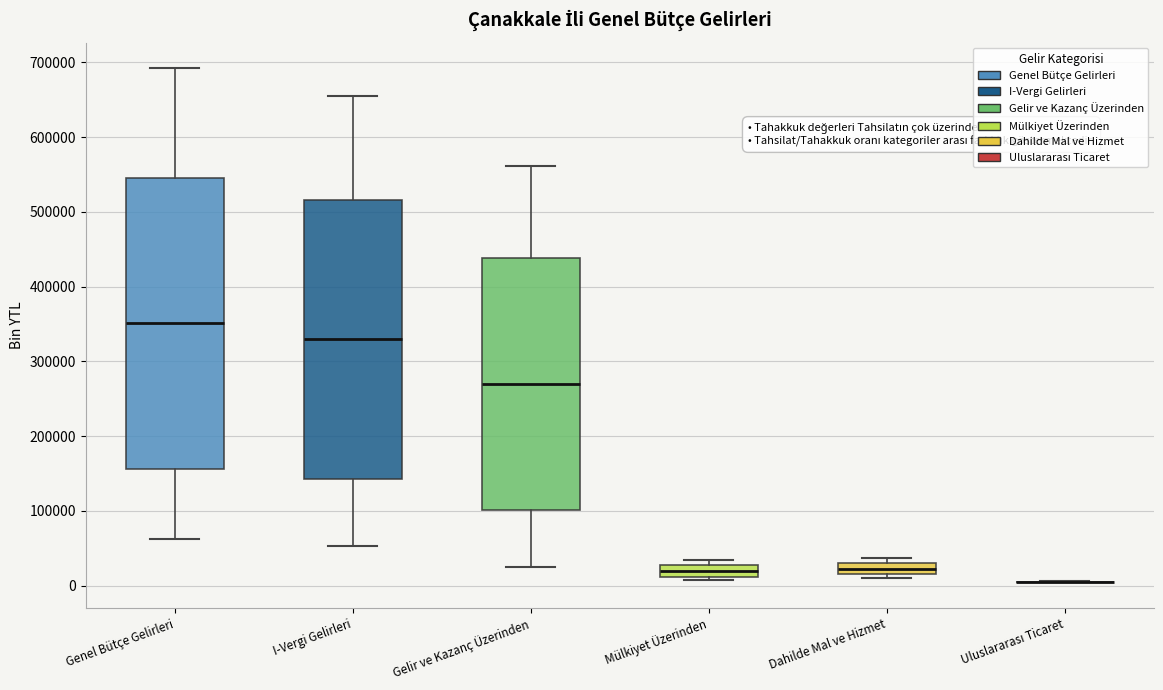

Comparing the boxes themselves (not the whiskers), which one is the tallest?

Genel Bütçe Gelirleri